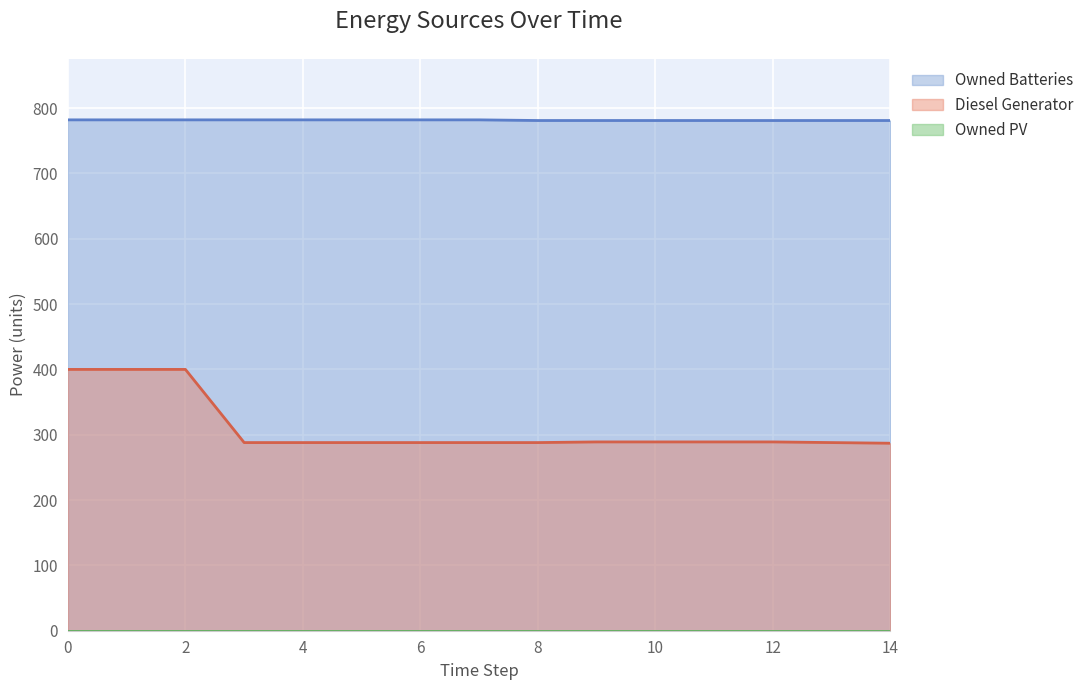

What is the highest value of the Owned Batteries series?

782